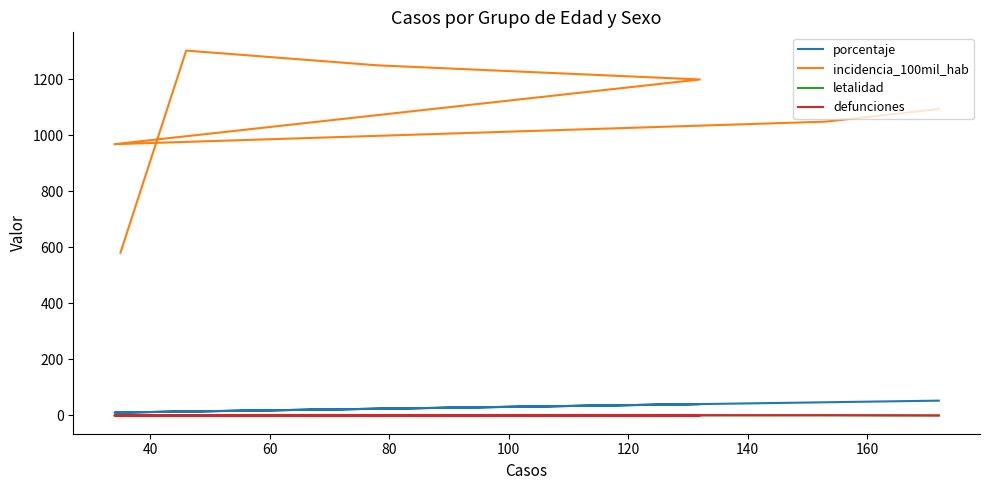

Rank the series by their maximum value, from lowest to highest.

defunciones, letalidad, porcentaje, incidencia_100mil_hab